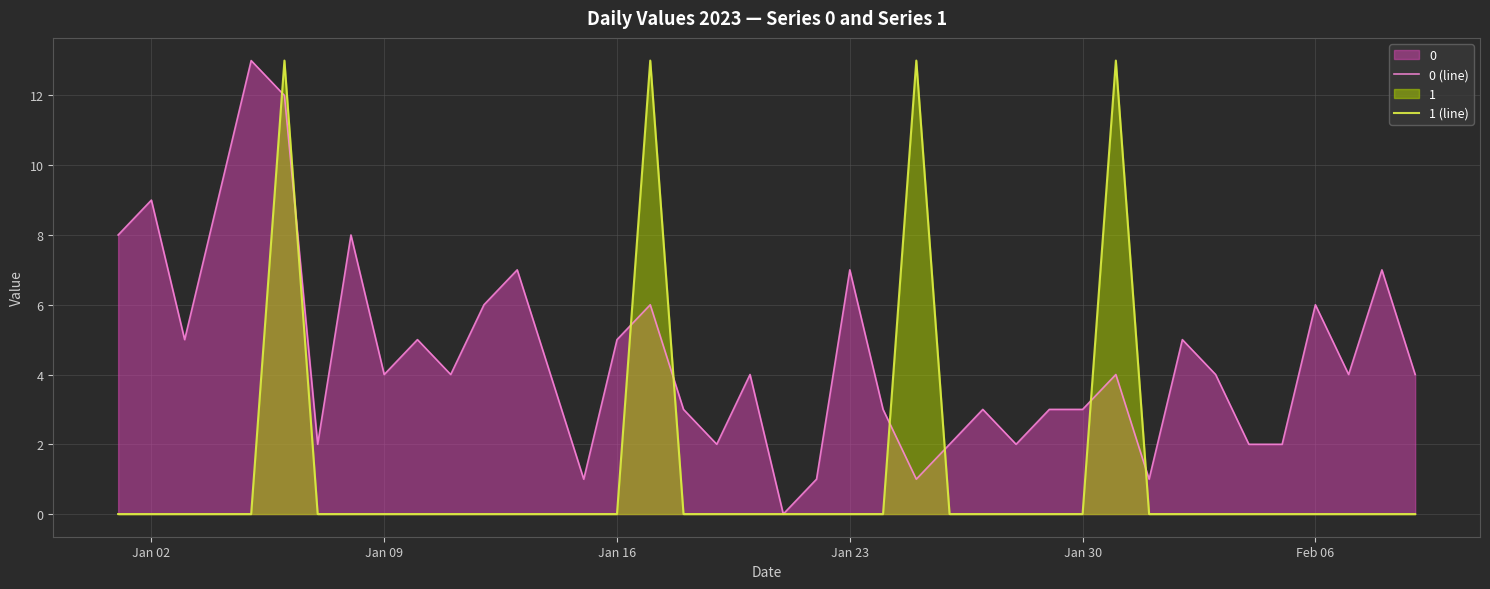

How many data points does each series have?

40